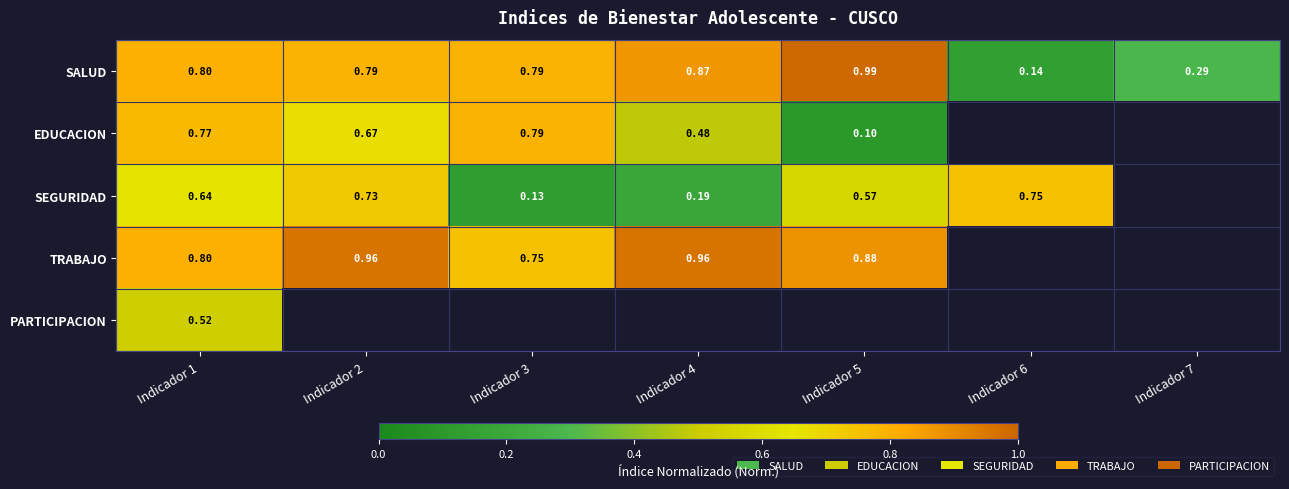

Is the value of SEGURIDAD at Indicador 5 greater than the value of EDUCACION at Indicador 1?

No